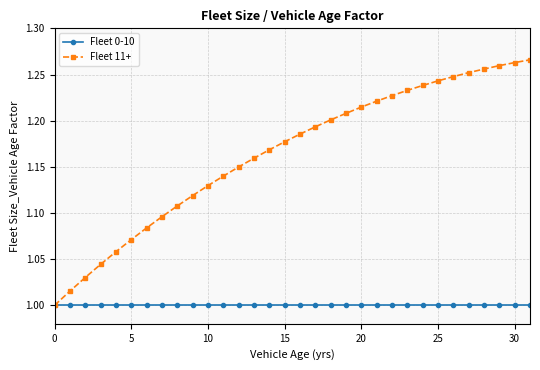

Which series has the widest spread of values?

Fleet 11+